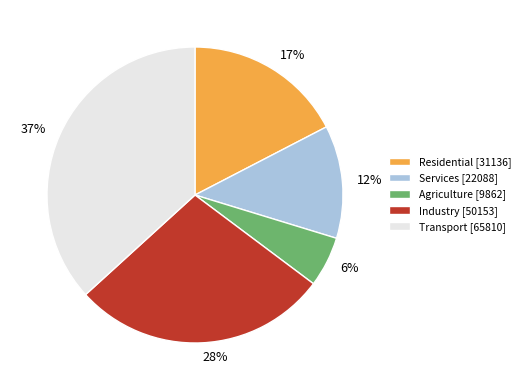

Which slice is the smallest?

Agriculture